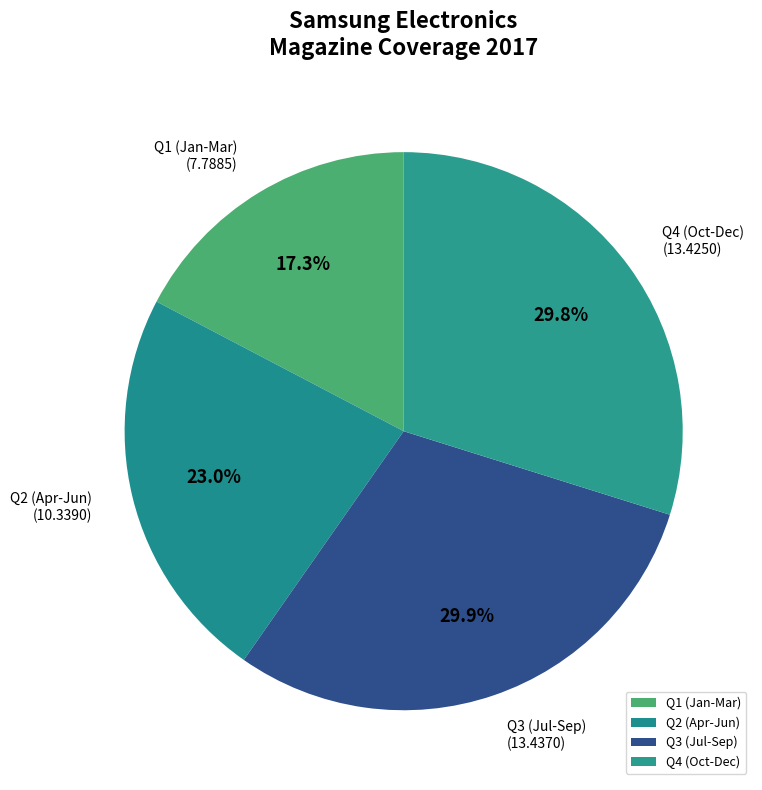

How many segments does this pie chart have?

4